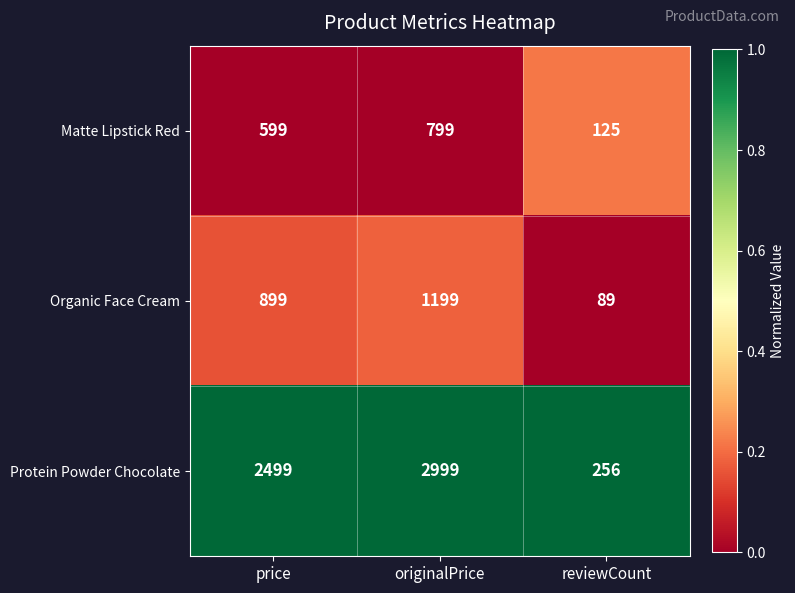

Rank the series at originalPrice from lowest to highest value.

Matte Lipstick Red, Organic Face Cream, Protein Powder Chocolate